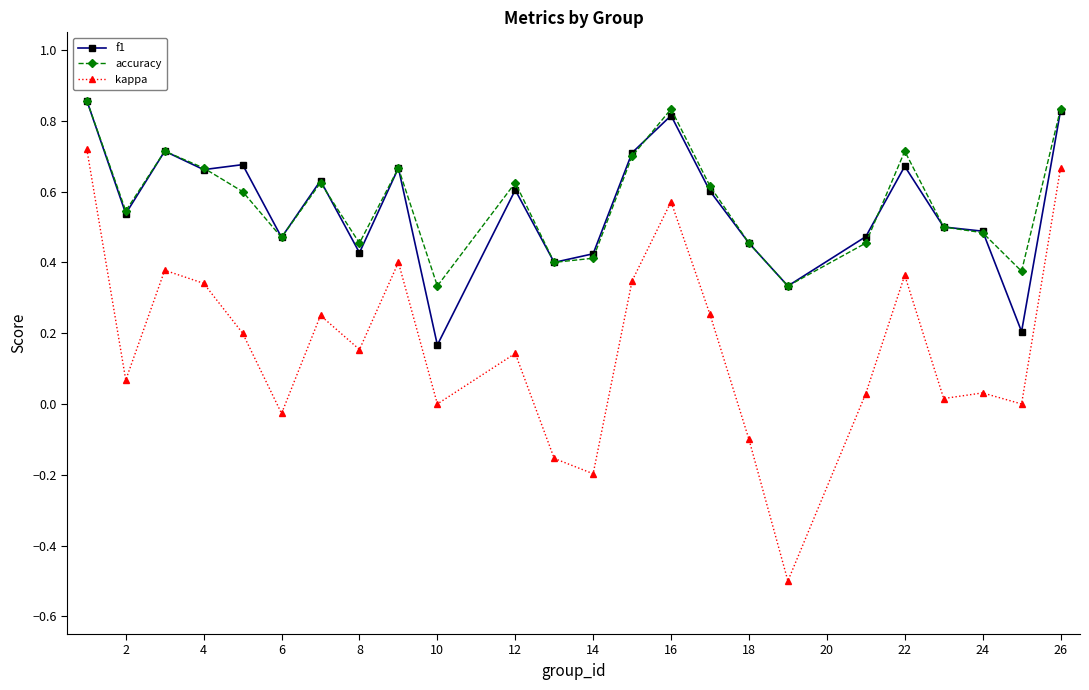

Which series has the largest range (max minus min)?

kappa